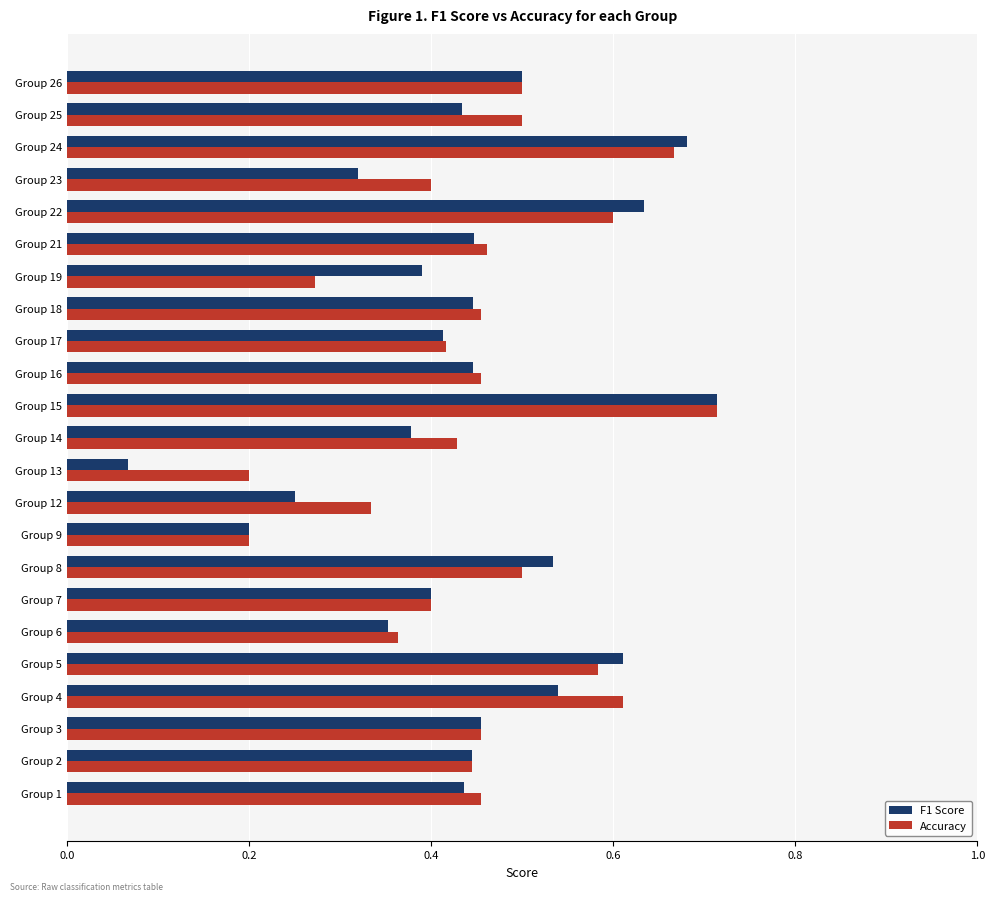

At which label does Accuracy reach its peak?

Group 15